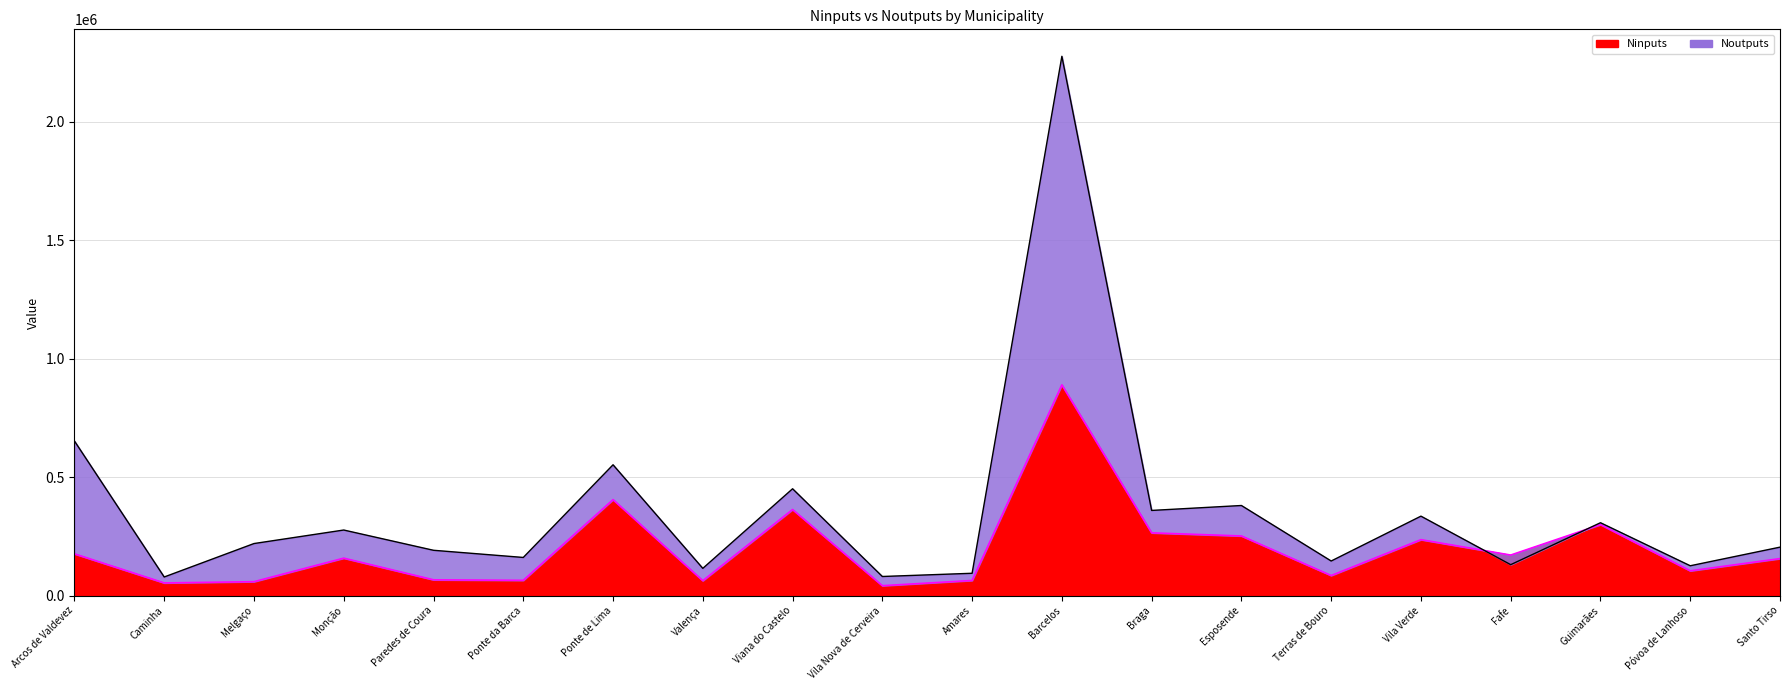

What is the maximum value for Ninputs?

889413.3